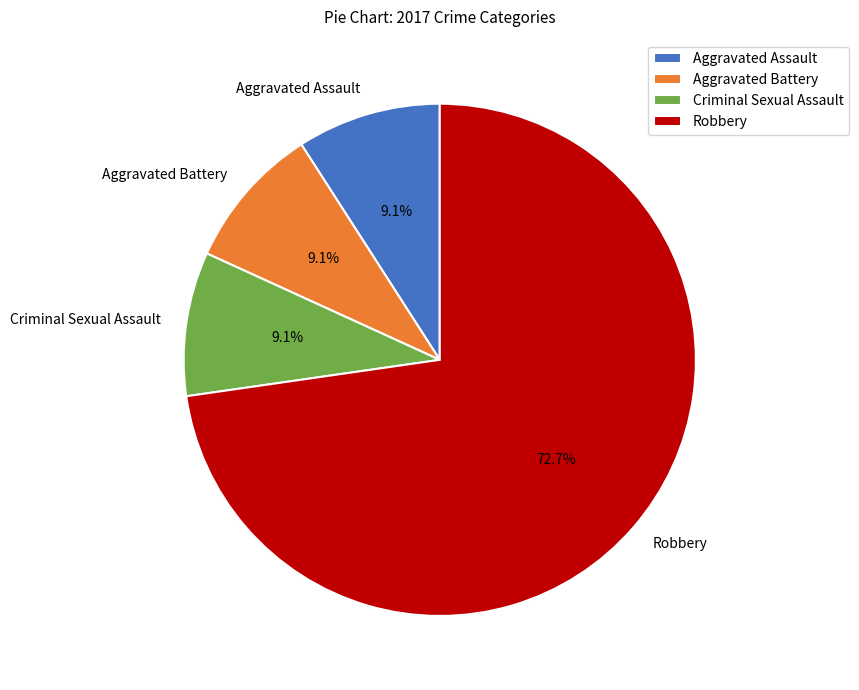

Approximately how many times larger is the value at Aggravated Assault compared to Aggravated Battery?

1.0